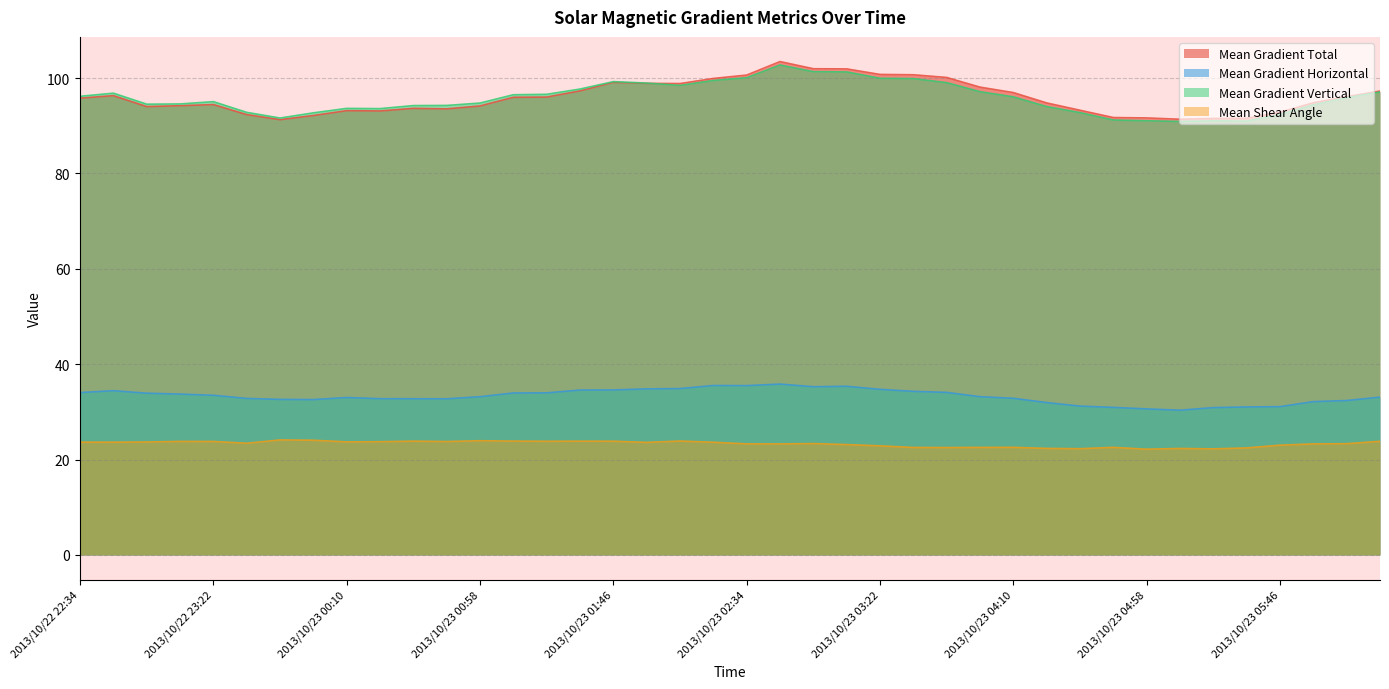

Reading left to right, list all the values displayed in this chart.

Mean Gradient Total: 95.8	96.3	94.0	94.2	94.4	92.3	91.3	92.1	93.2	93.1	93.6	93.5	94.1	96.0	96.0	97.3	99.1	98.9	98.8	99.9	100.6	103.5	102.0	101.9	100.8	100.7	100.1	98.1	97.0	94.8	93.2	91.7	91.6	91.4	91.5	91.5	92.8	94.8	96.1	97.3
Mean Gradient Horizontal: 34.1	34.4	33.9	33.7	33.5	32.8	32.6	32.6	33.0	32.8	32.8	32.7	33.2	34.0	34.0	34.6	34.6	34.8	34.9	35.5	35.5	35.8	35.3	35.4	34.7	34.3	34.1	33.2	32.9	32.0	31.2	30.9	30.6	30.3	30.9	31.0	31.1	32.2	32.4	33.1
Mean Gradient Vertical: 96.2	96.8	94.5	94.6	95.0	92.8	91.6	92.7	93.6	93.6	94.2	94.3	94.8	96.5	96.6	97.7	99.2	98.9	98.5	99.5	100.1	102.7	101.3	101.3	99.9	99.9	99.0	97.1	96.1	94.0	92.8	91.2	91.0	90.9	91.0	91.0	92.4	94.4	95.9	97.1
Mean Shear Angle: 23.6	23.6	23.7	23.8	23.8	23.4	24.1	24.1	23.7	23.7	23.9	23.8	23.9	23.9	23.8	23.9	23.8	23.6	23.9	23.6	23.3	23.3	23.4	23.1	22.9	22.5	22.5	22.5	22.6	22.3	22.3	22.6	22.2	22.3	22.2	22.4	23.0	23.3	23.3	23.8